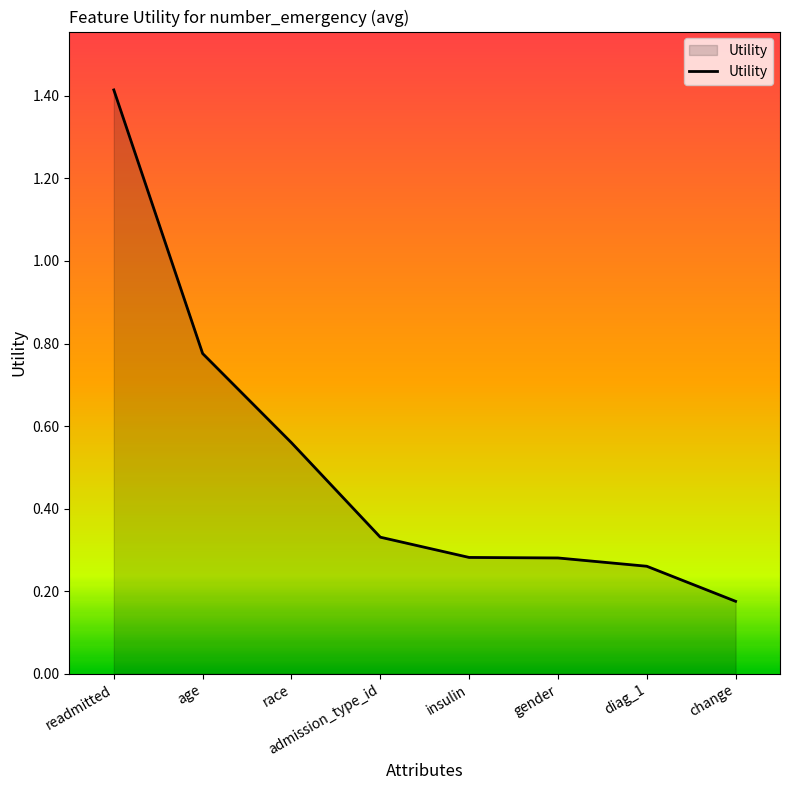

Which category has the lowest value across all series?

change